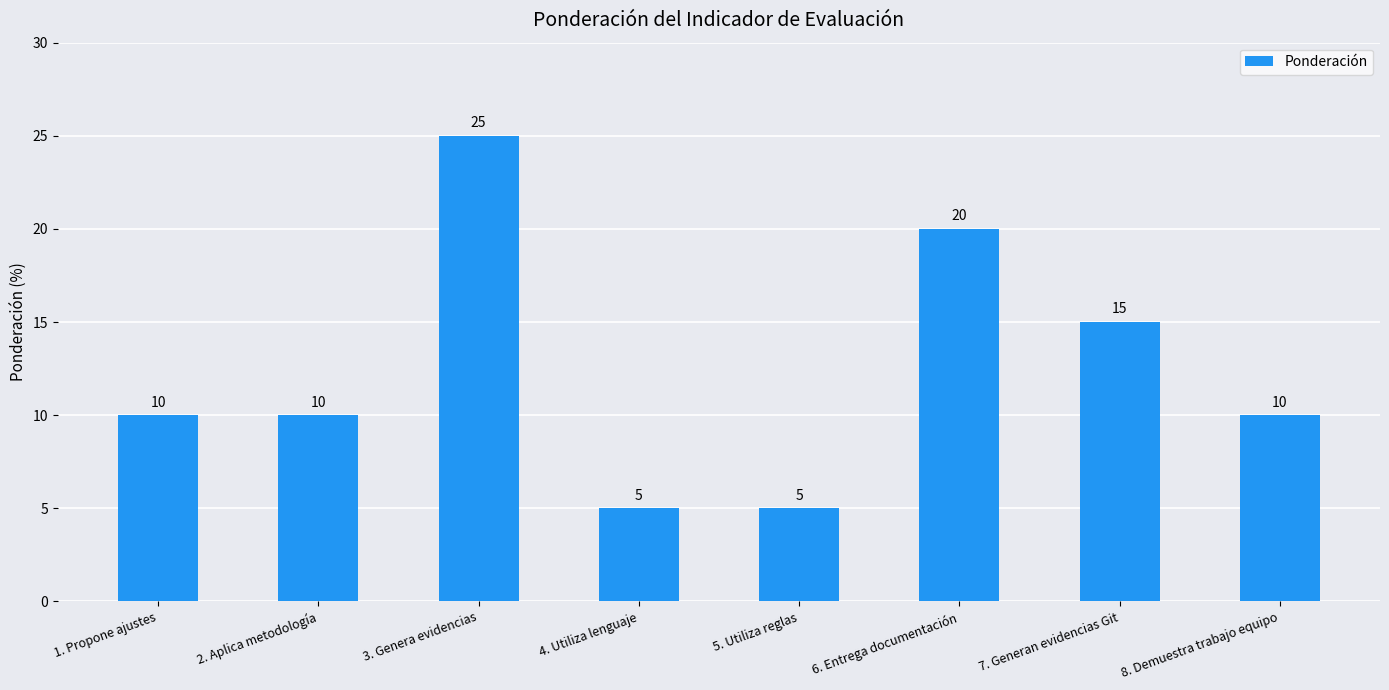

What is the label of the 6th bar from the right?

3. Genera evidencias